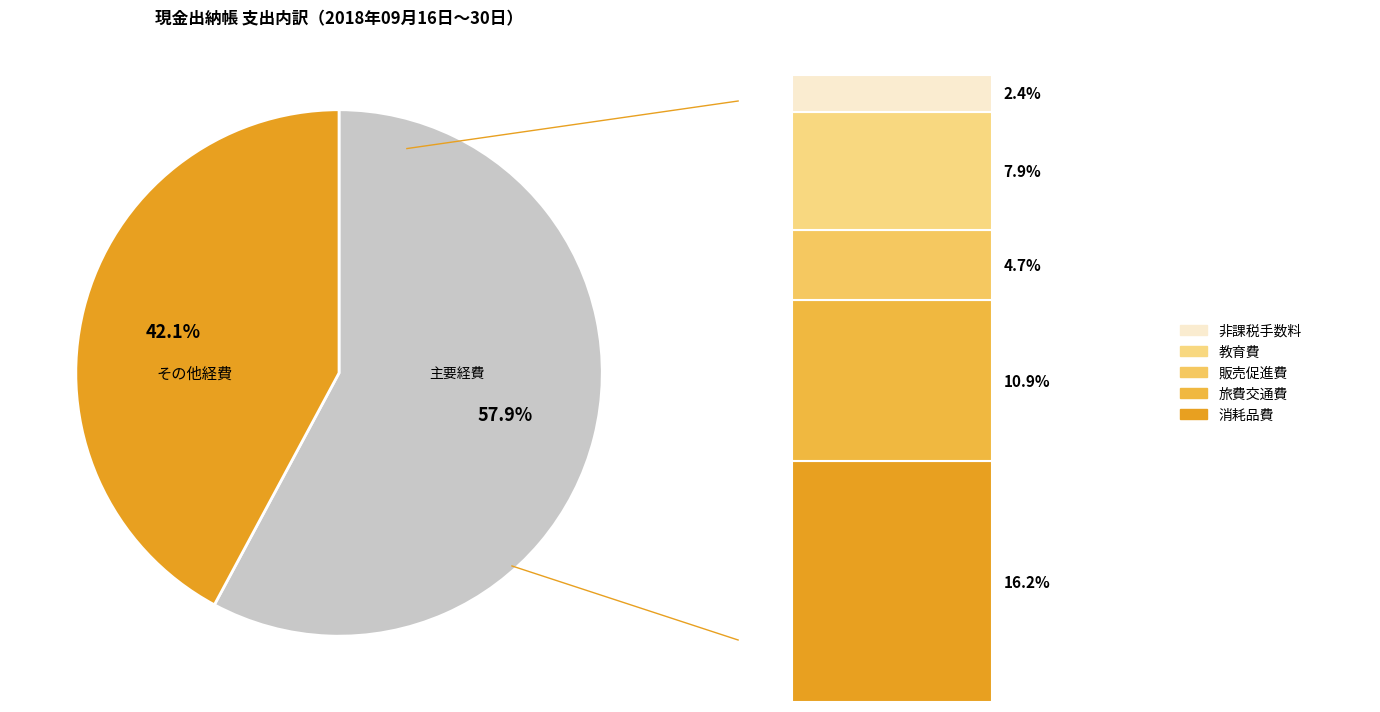

Is there any slice that represents more than half of the pie?

Yes